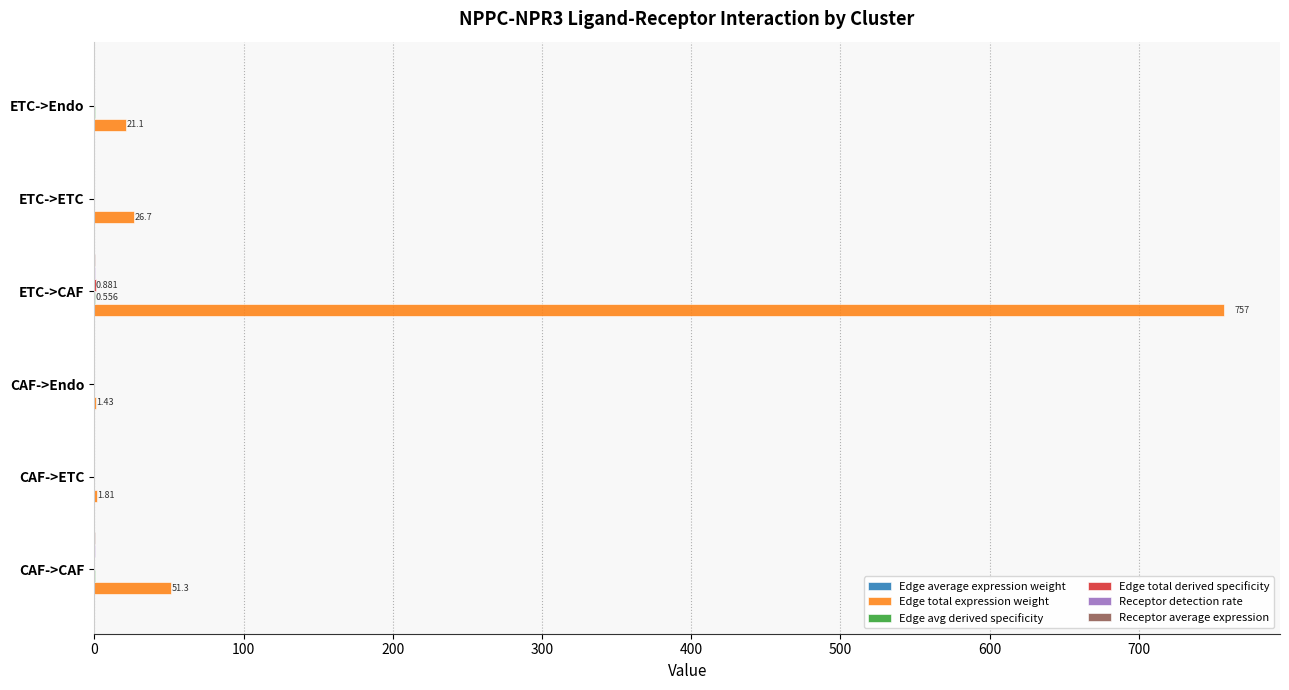

Which series has the largest total across all categories?

Edge total expression weight